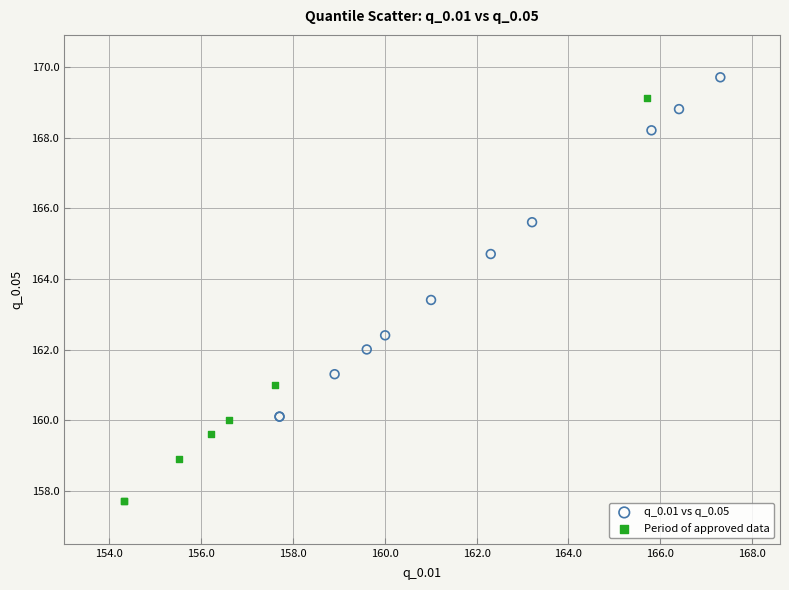

Which series reaches the minimum Y coordinate?

Period of approved data